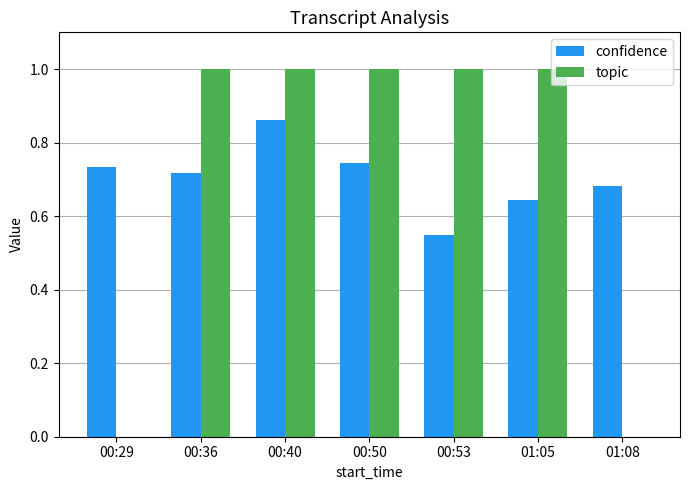

Between 00:40 and 01:08, which series saw the biggest shift?

topic